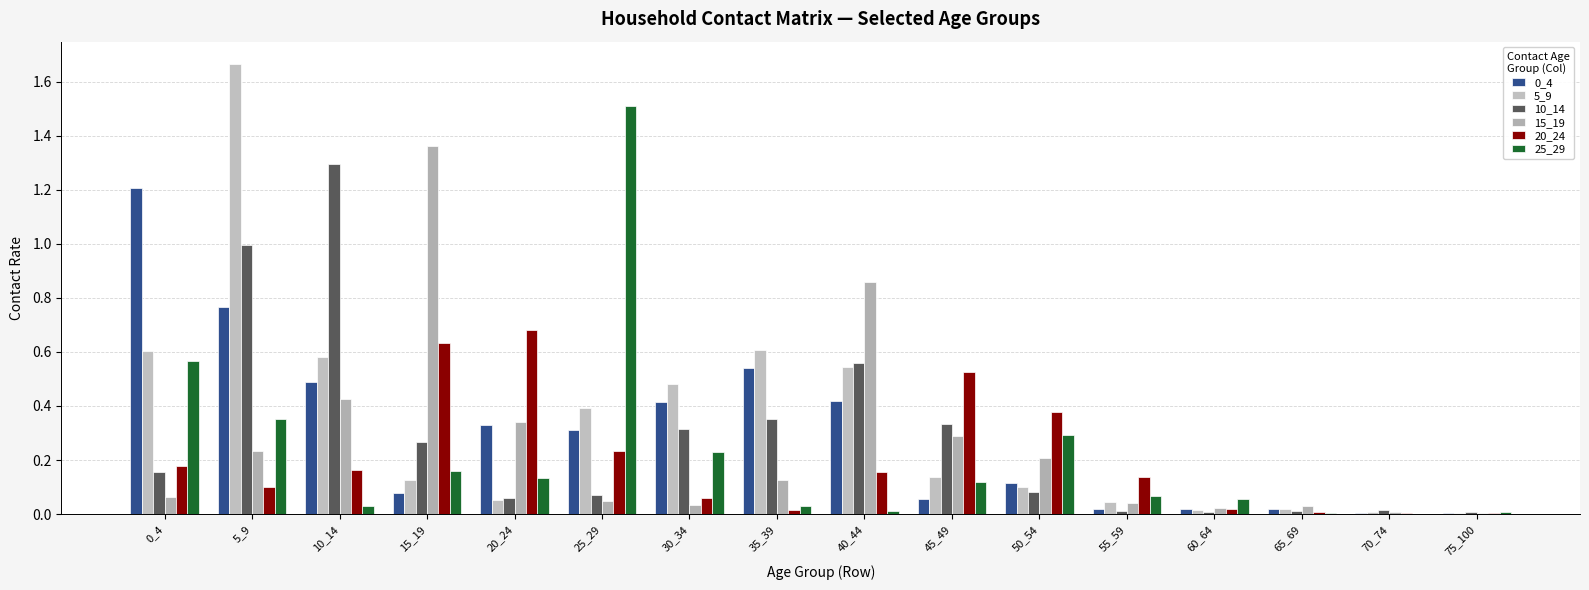

At which category is the sum across all series the highest?

5_9